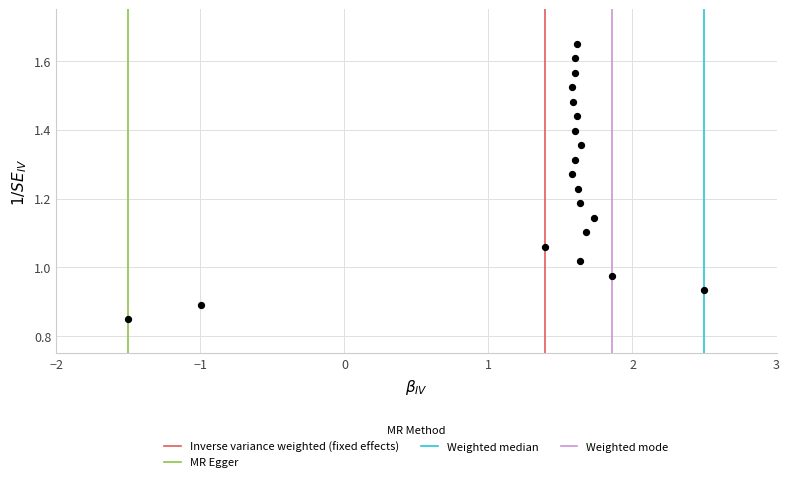

What is the range of X values (max minus min)?

4.0